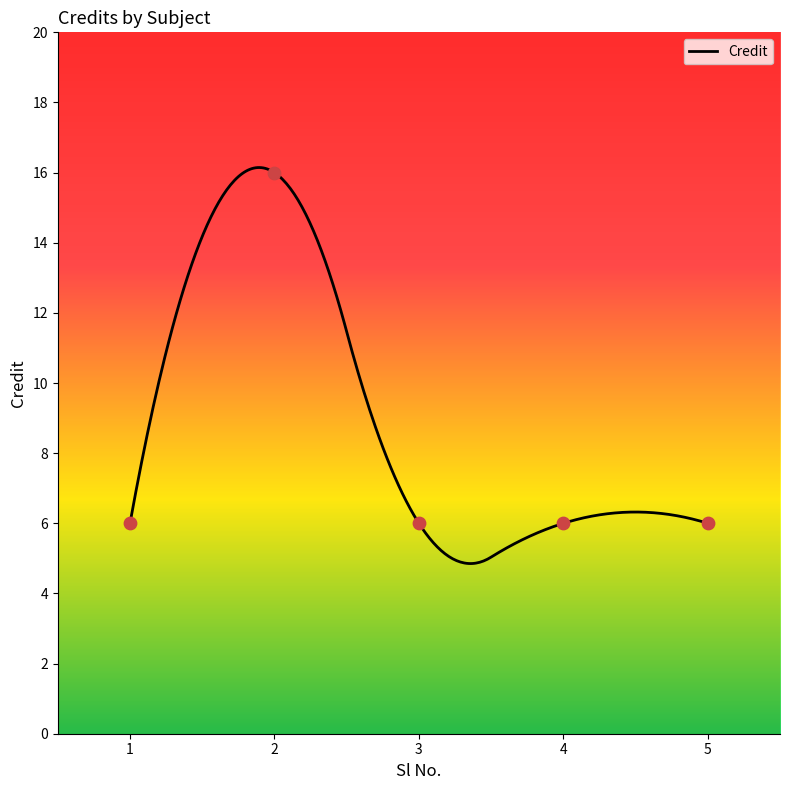

Which has a higher value, 4 or 3?

4